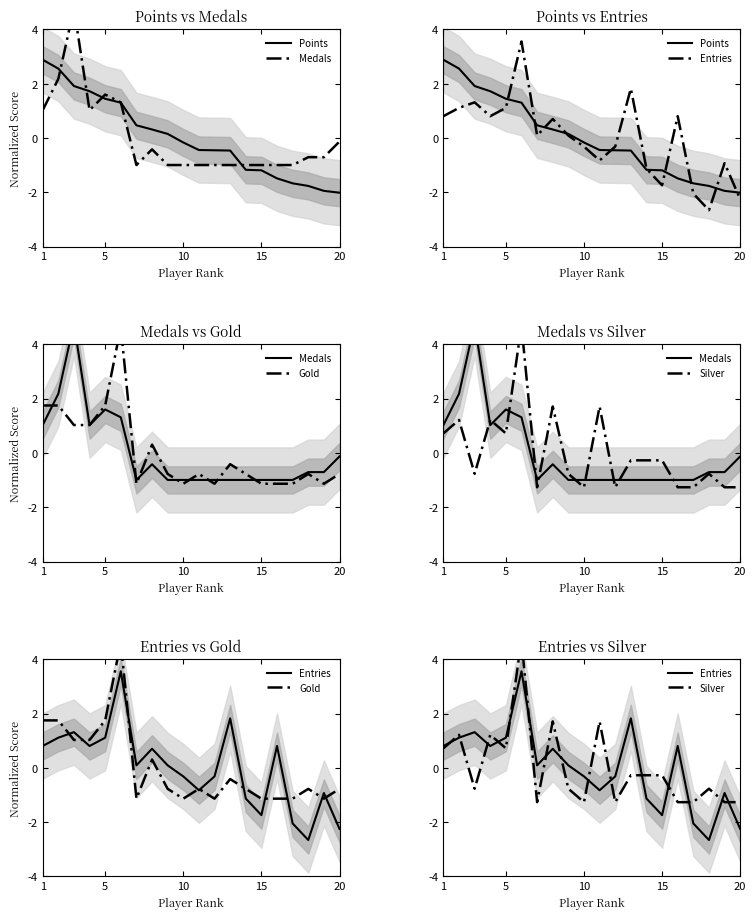

In Medals, how many points are higher than both neighbors (excluding endpoints)?

3